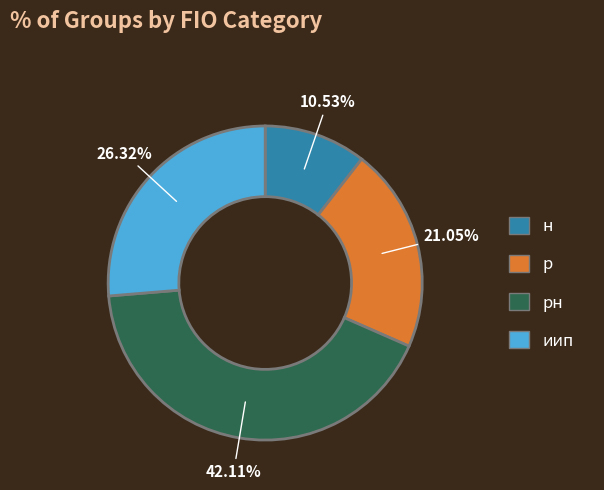

To the nearest percent, what is the difference between the largest and smallest slice percentages?

32%